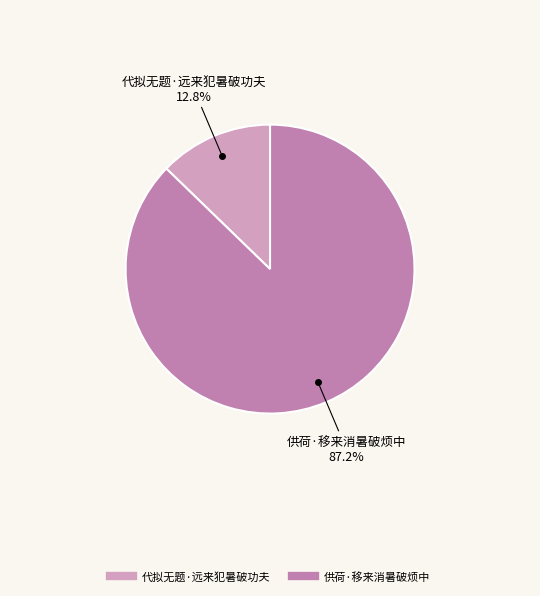

To the nearest percent, what percentage of the pie is 供荷·移来消暑破烦中?

87%